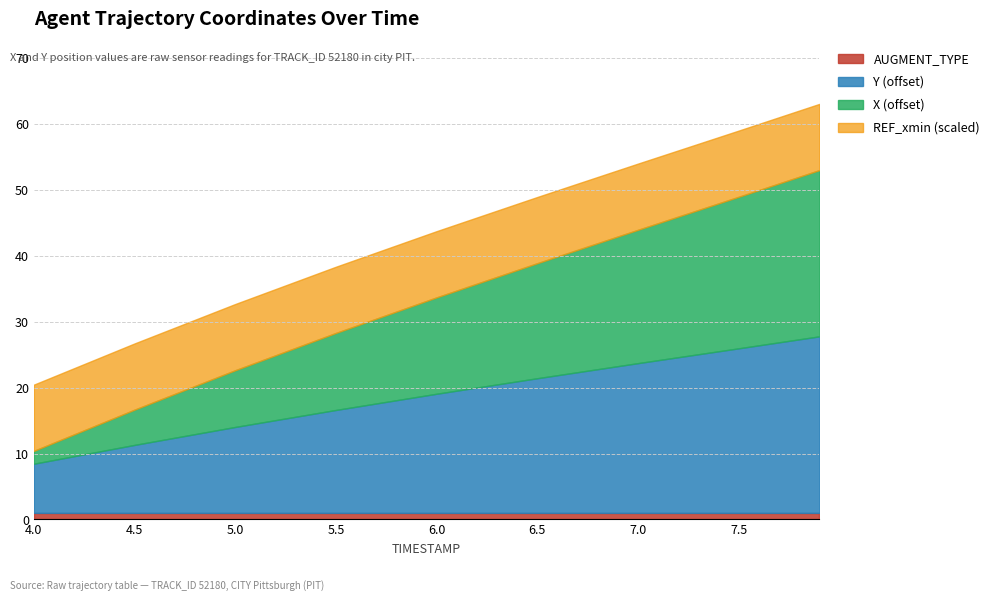

True or false: AUGMENT_TYPE has a value of 1.0 at 5.5.

True